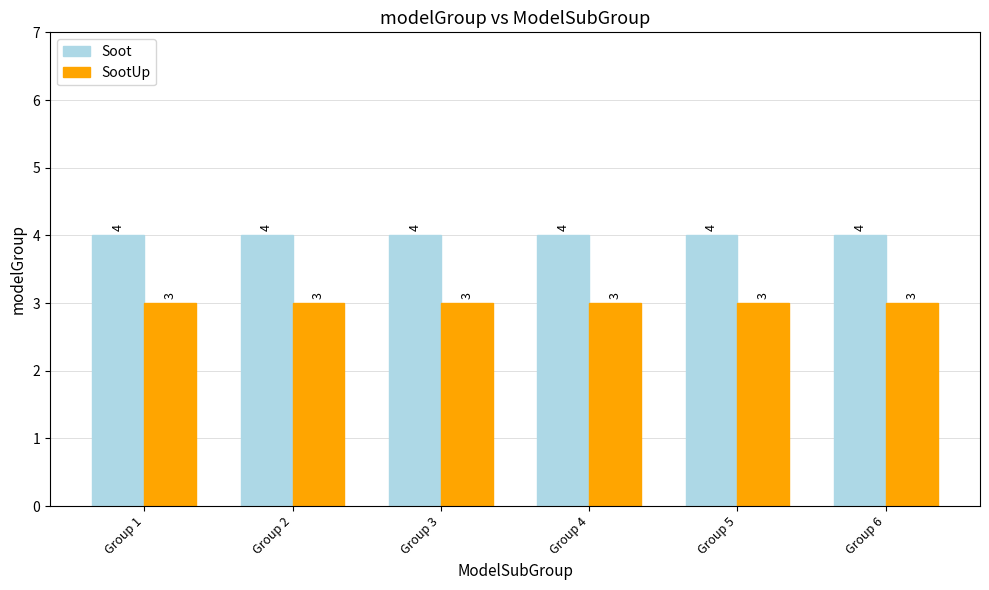

What is the smallest value displayed?

3